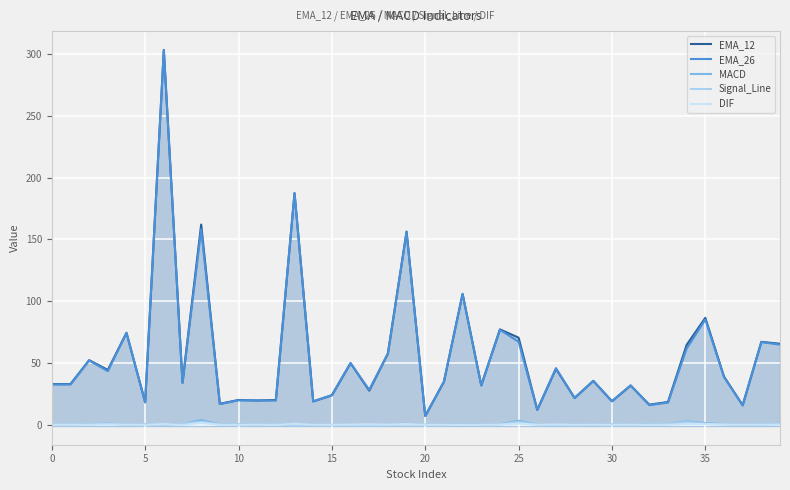

Is the value of DIF at 39 greater than the value of Signal_Line at 36?

No